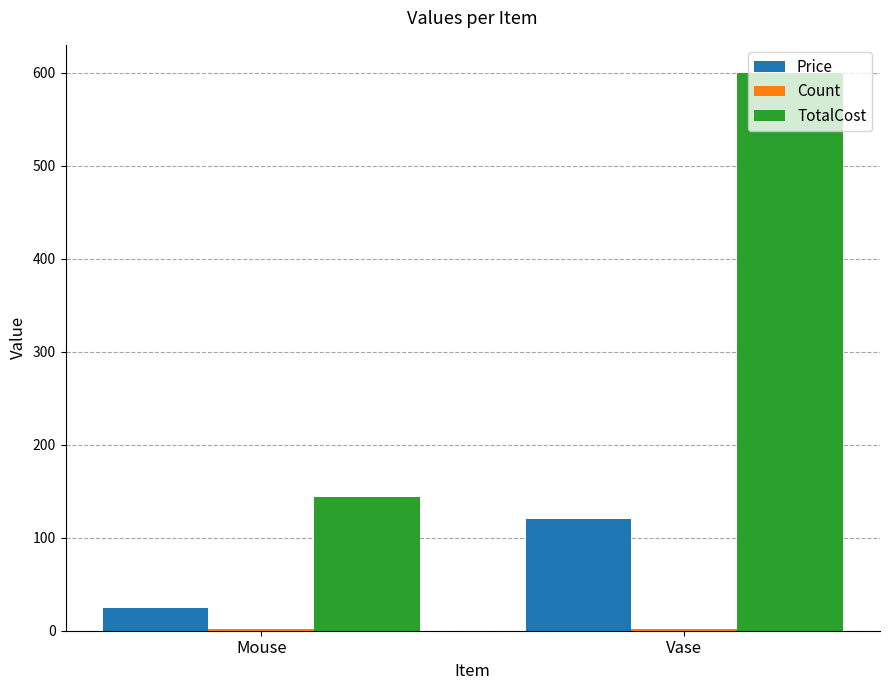

How many Price values are between 24 and 120?

2